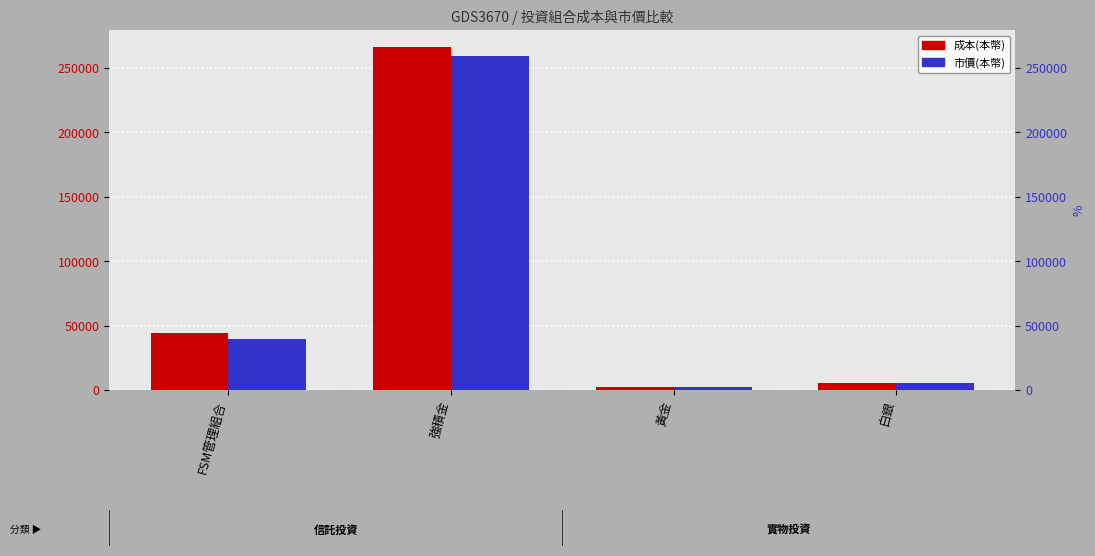

True or false: 市價(本幣) has a value of 39372.5 at FSM管理組合.

True